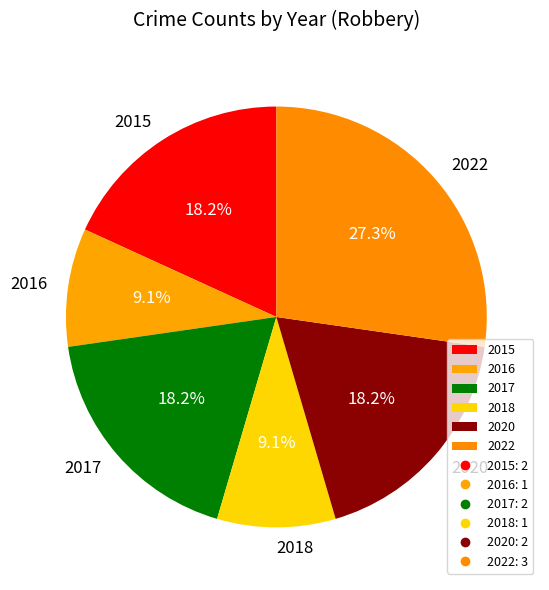

To the nearest percent, what percentage of the pie is 2020?

18%